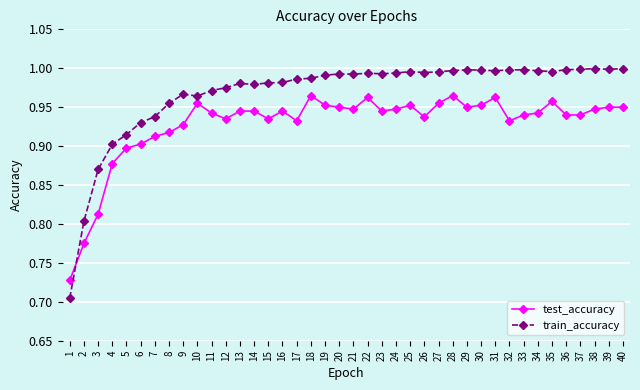

Which series has the largest range (max minus min)?

train_accuracy